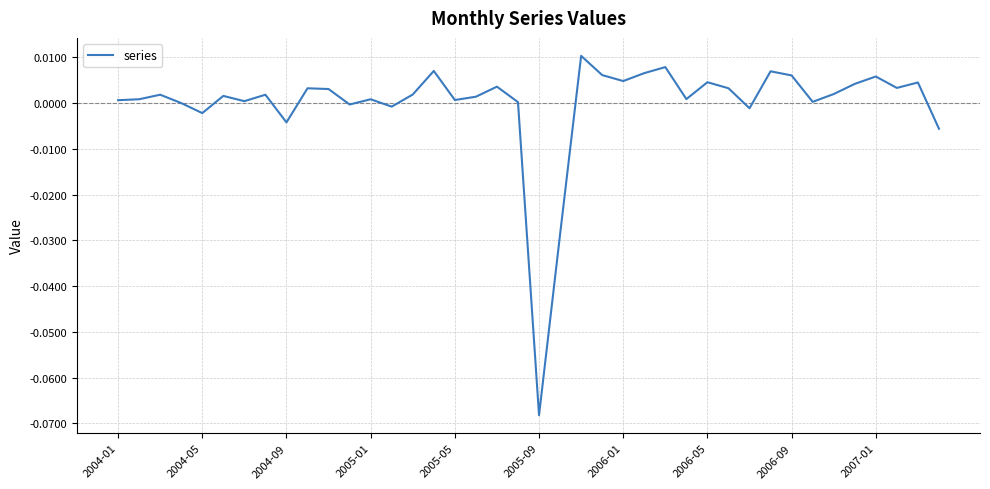

Does the chart display data point markers on the line(s)?

No